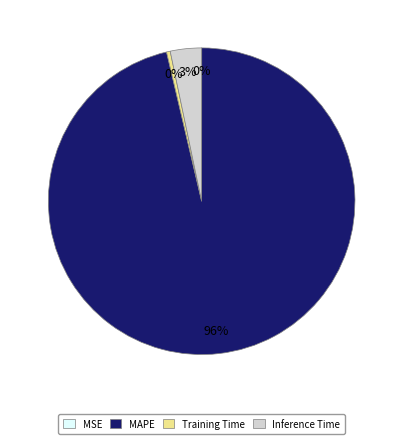

What is the largest slice in the pie chart?

MAPE